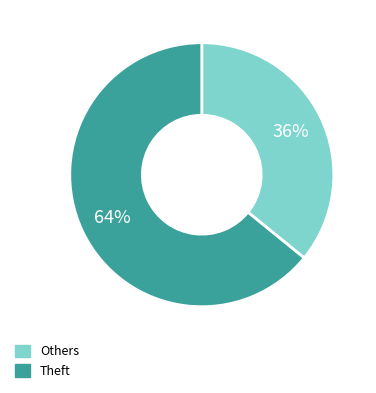

Does any single category account for the majority?

Yes